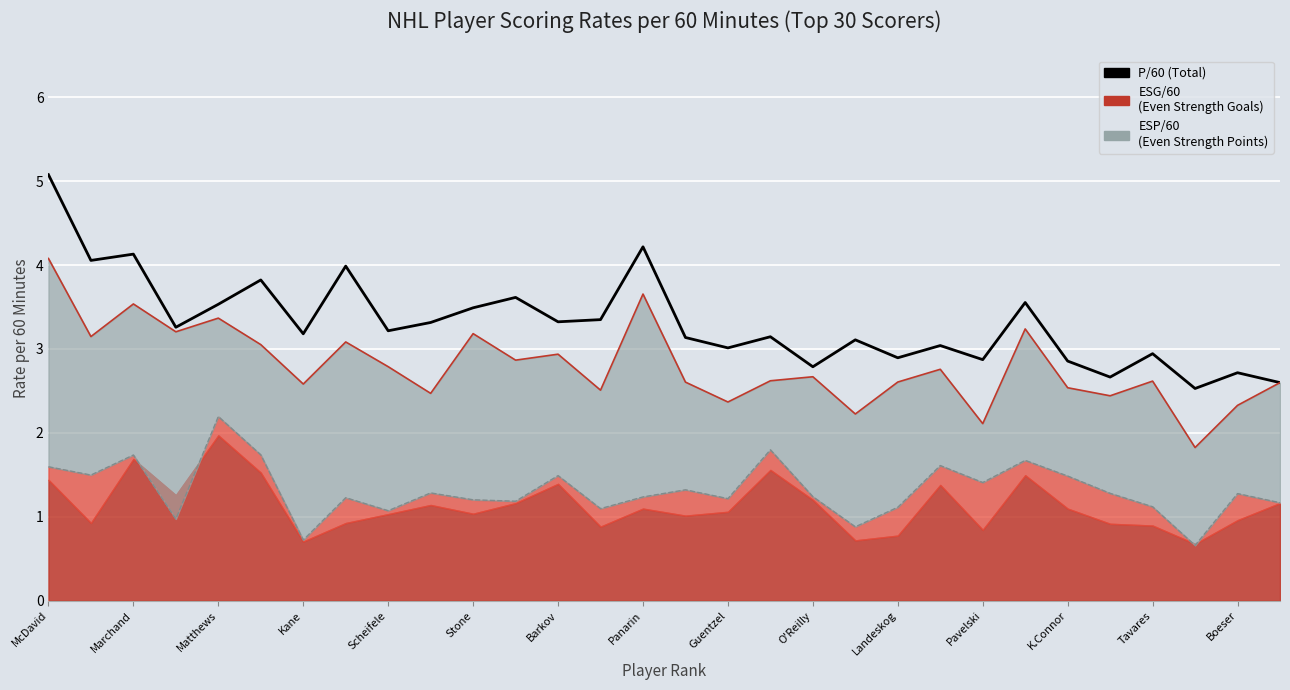

Count the number of data series in this chart.

3